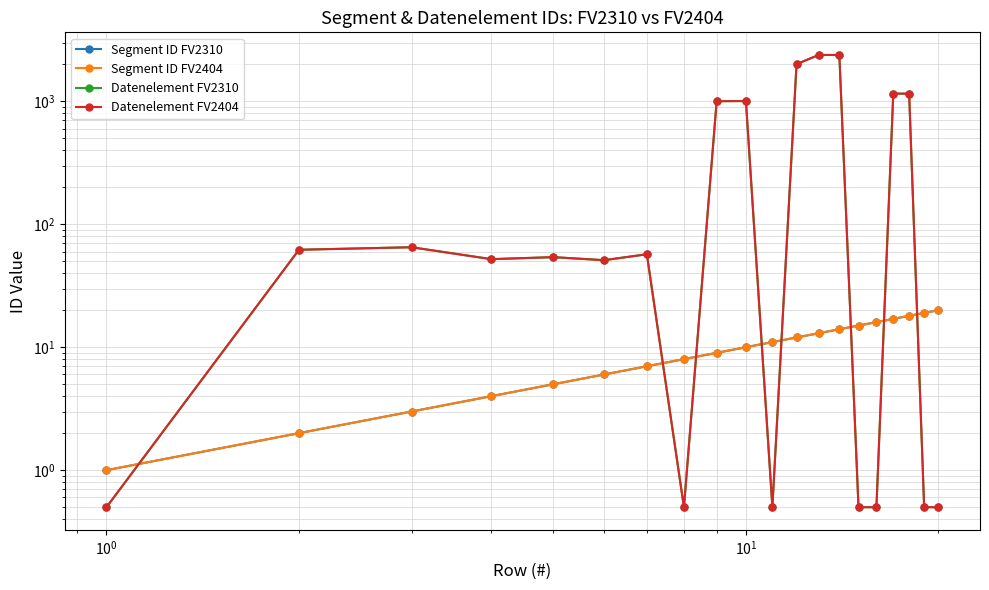

Reading left to right, what are all the values shown in this chart?

Segment ID FV2310: 1.0	2.0	3.0	4.0	5.0	6.0	7.0	8.0	9.0	10.0	11.0	12.0	13.0	14.0	15.0	16.0	17.0	18.0	19.0	20.0
Segment ID FV2404: 1.0	2.0	3.0	4.0	5.0	6.0	7.0	8.0	9.0	10.0	11.0	12.0	13.0	14.0	15.0	16.0	17.0	18.0	19.0	20.0
Datenelement FV2310: 0.5	62.0	65.0	52.0	54.0	51.0	57.0	0.5	1001.0	1004.0	0.5	2005.0	2380.0	2379.0	0.5	0.5	1153.0	1154.0	0.5	0.5
Datenelement FV2404: 0.5	62.0	65.0	52.0	54.0	51.0	57.0	0.5	1001.0	1004.0	0.5	2005.0	2380.0	2379.0	0.5	0.5	1153.0	1154.0	0.5	0.5